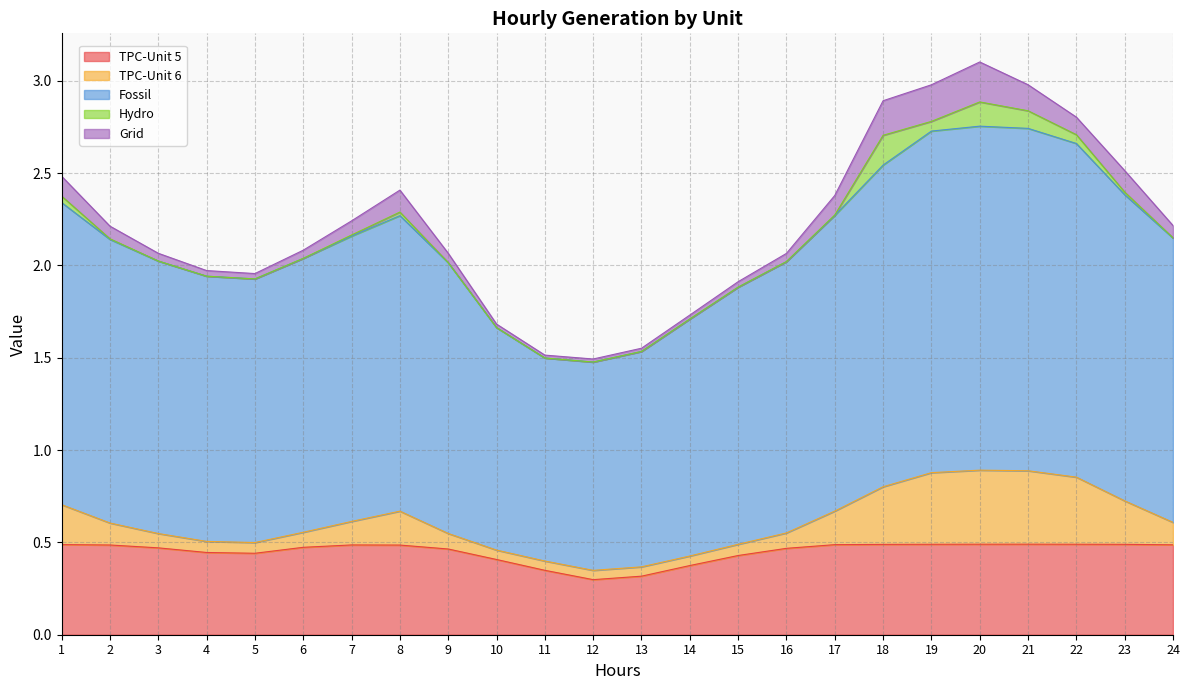

What is the sum of all Fossil values?

36.3